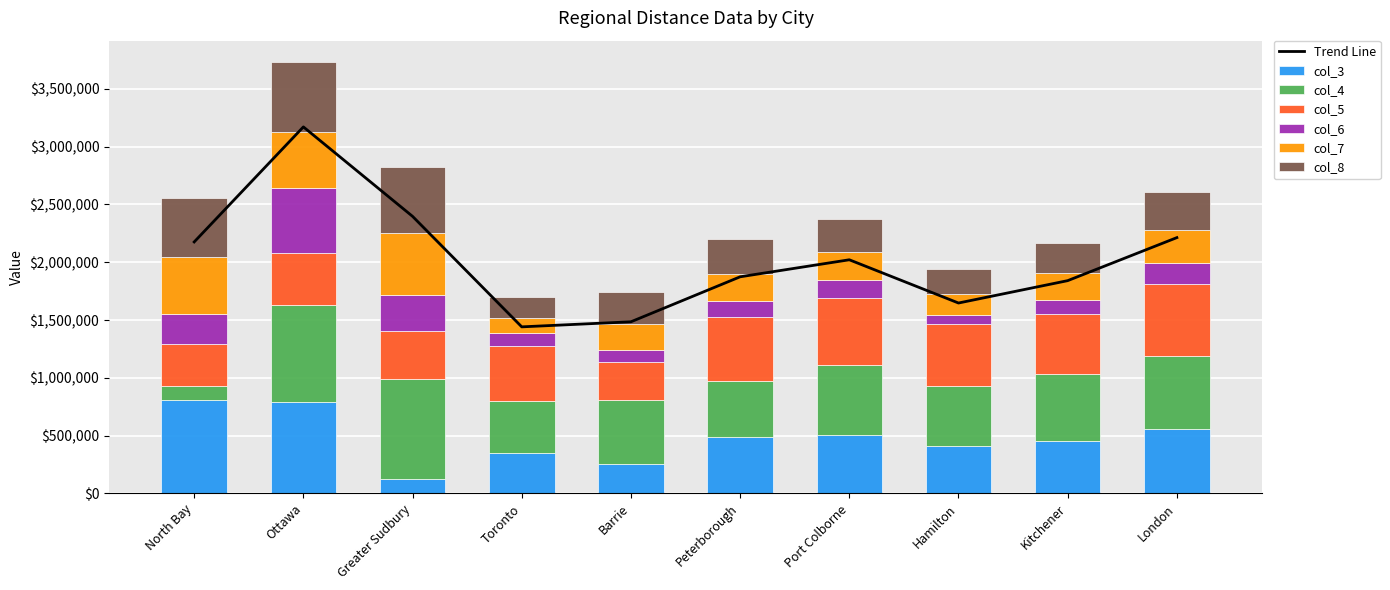

Between North Bay and Kitchener, which is larger?

North Bay